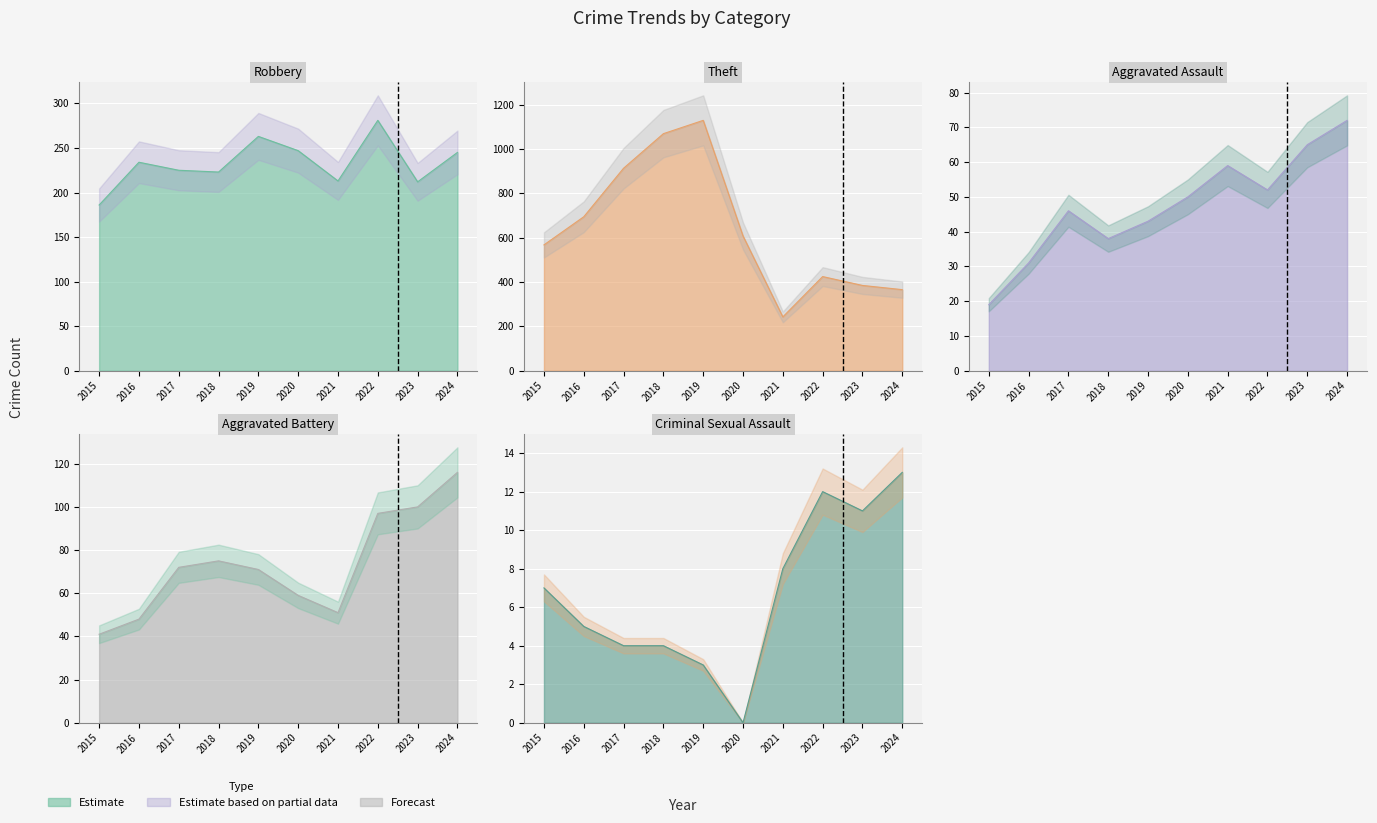

Which series has the largest total across all categories?

Theft